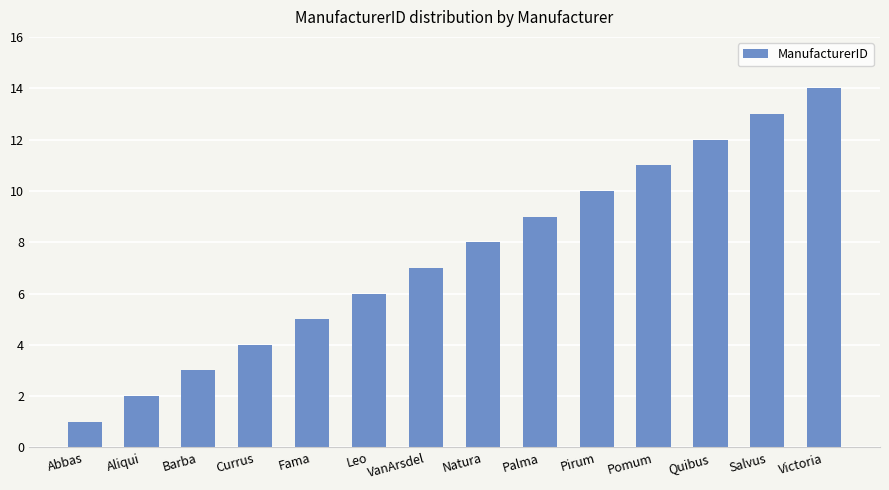

List the labels in order of value, largest first.

Victoria, Salvus, Quibus, Pomum, Pirum, Palma, Natura, VanArsdel, Leo, Fama, Currus, Barba, Aliqui, Abbas